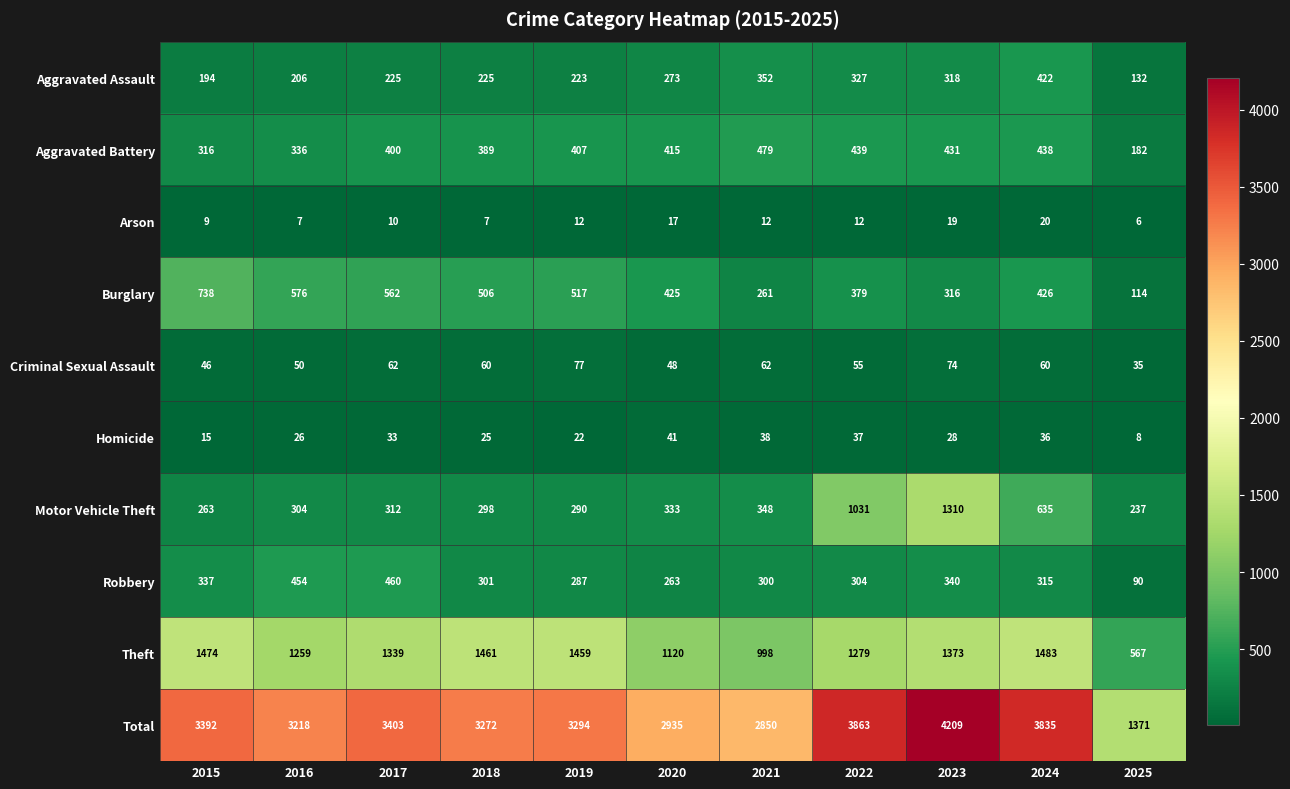

At which category is the sum across all series the highest?

2023